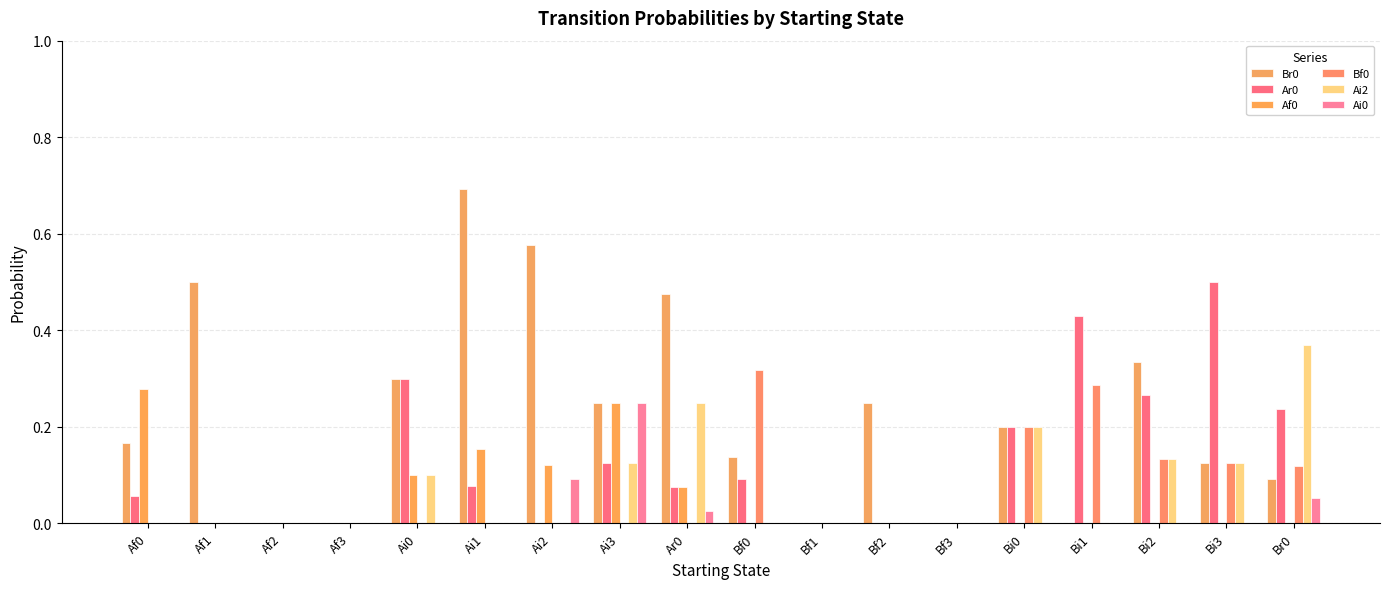

Which series has the widest spread of values?

Br0